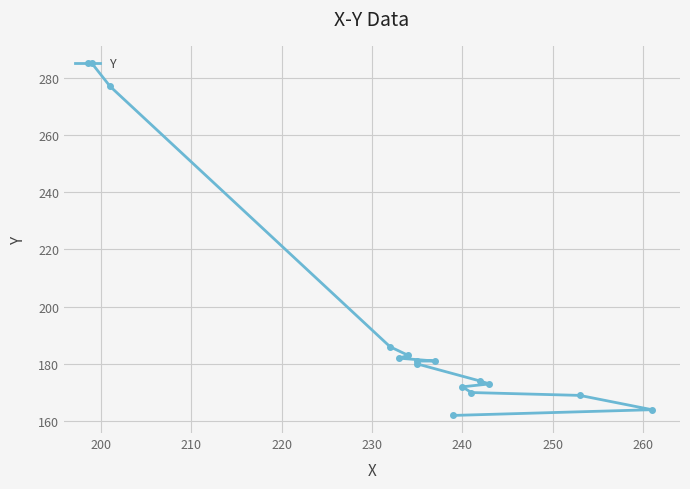

What is the sum of all values?

2839